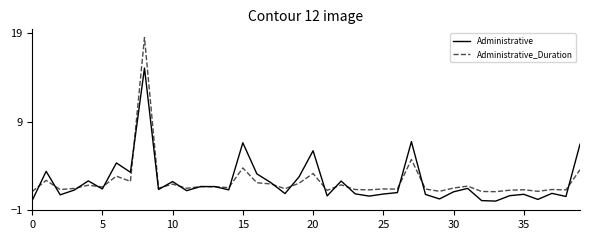

Which series ends up on top after the final intersection of Administrative and Administrative_Duration?

Administrative